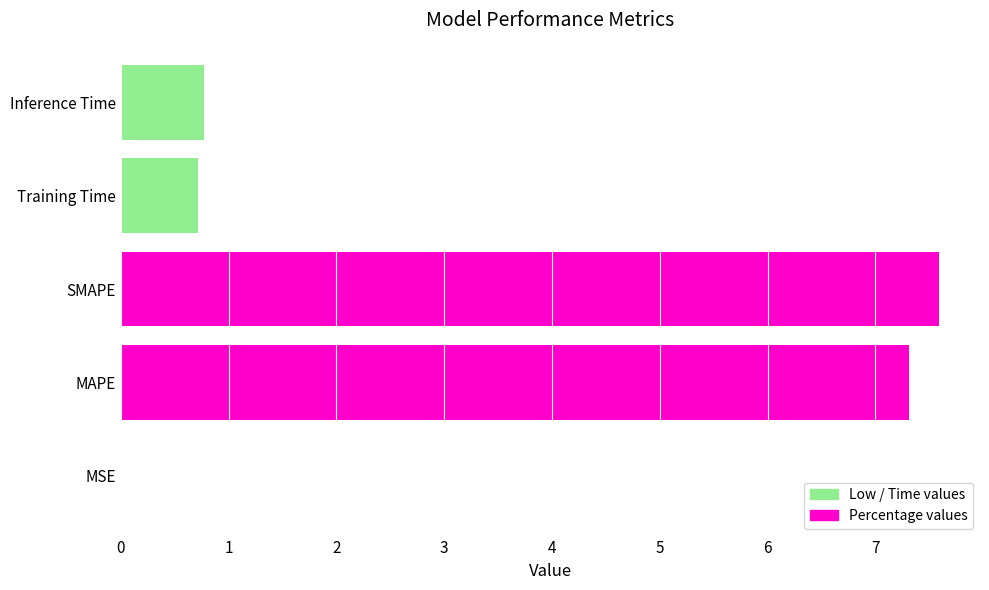

True or false: the data shows 7.6 at SMAPE.

True